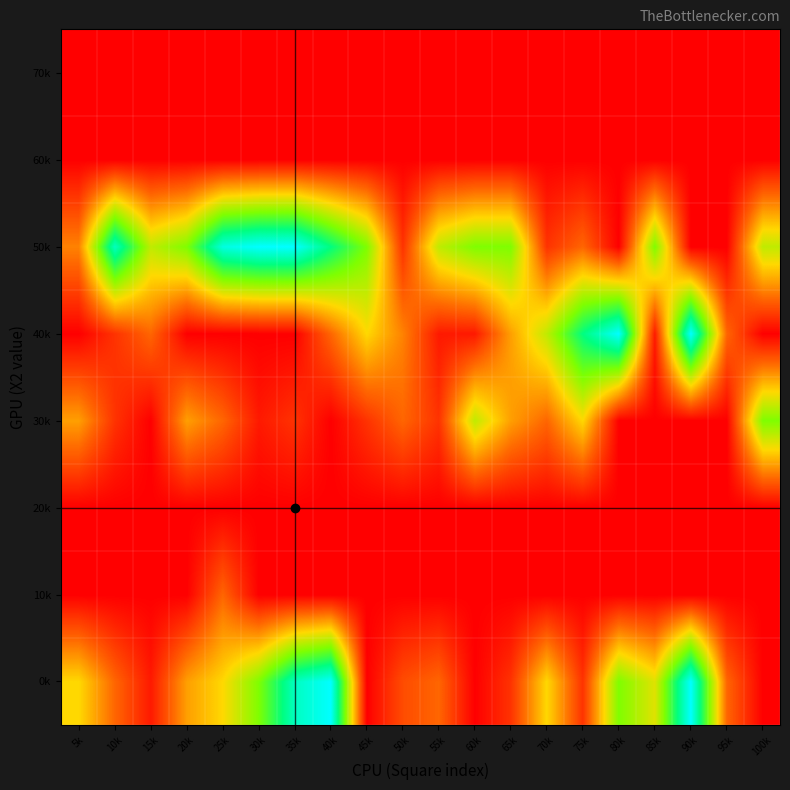

Reading right to left, extract all data points from this chart.

0k: 100k=0	95k=20	90k=100	85k=45	80k=60	75k=10	70k=40	65k=10	60k=0	55k=20	50k=15	45k=0	40k=100	35k=90	30k=60	25k=40	20k=30	15k=5	10k=20	5k=40
10k: 100k=0	95k=0	90k=0	85k=0	80k=0	75k=0	70k=0	65k=0	60k=0	55k=0	50k=0	45k=0	40k=0	35k=0	30k=0	25k=20	20k=0	15k=0	10k=0	5k=0
20k: 100k=0	95k=0	90k=0	85k=0	80k=0	75k=0	70k=0	65k=0	60k=0	55k=0	50k=0	45k=0	40k=0	35k=0	30k=0	25k=0	20k=0	15k=0	10k=0	5k=0
30k: 100k=60	95k=0	90k=0	85k=0	80k=0	75k=40	70k=20	65k=30	60k=50	55k=10	50k=20	45k=10	40k=0	35k=10	30k=5	25k=20	20k=30	15k=0	10k=10	5k=30
40k: 100k=0	95k=20	90k=100	85k=5	80k=100	75k=80	70k=50	65k=30	60k=5	55k=5	50k=25	45k=40	40k=20	35k=0	30k=0	25k=0	20k=0	15k=20	10k=10	5k=0
50k: 100k=50	95k=0	90k=0	85k=60	80k=0	75k=20	70k=10	65k=60	60k=60	55k=50	50k=10	45k=60	40k=80	35k=100	30k=100	25k=95	20k=60	15k=50	10k=90	5k=25
60k: 100k=0	95k=0	90k=0	85k=0	80k=0	75k=0	70k=0	65k=0	60k=0	55k=0	50k=0	45k=0	40k=0	35k=0	30k=0	25k=0	20k=0	15k=0	10k=0	5k=0
70k: 100k=0	95k=0	90k=0	85k=0	80k=0	75k=0	70k=0	65k=0	60k=0	55k=0	50k=0	45k=0	40k=0	35k=0	30k=0	25k=0	20k=0	15k=0	10k=0	5k=0